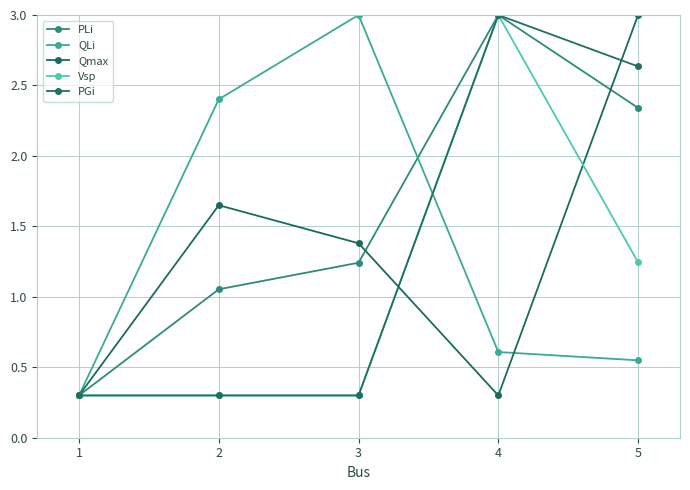

Does the chart have visible grid lines?

Yes